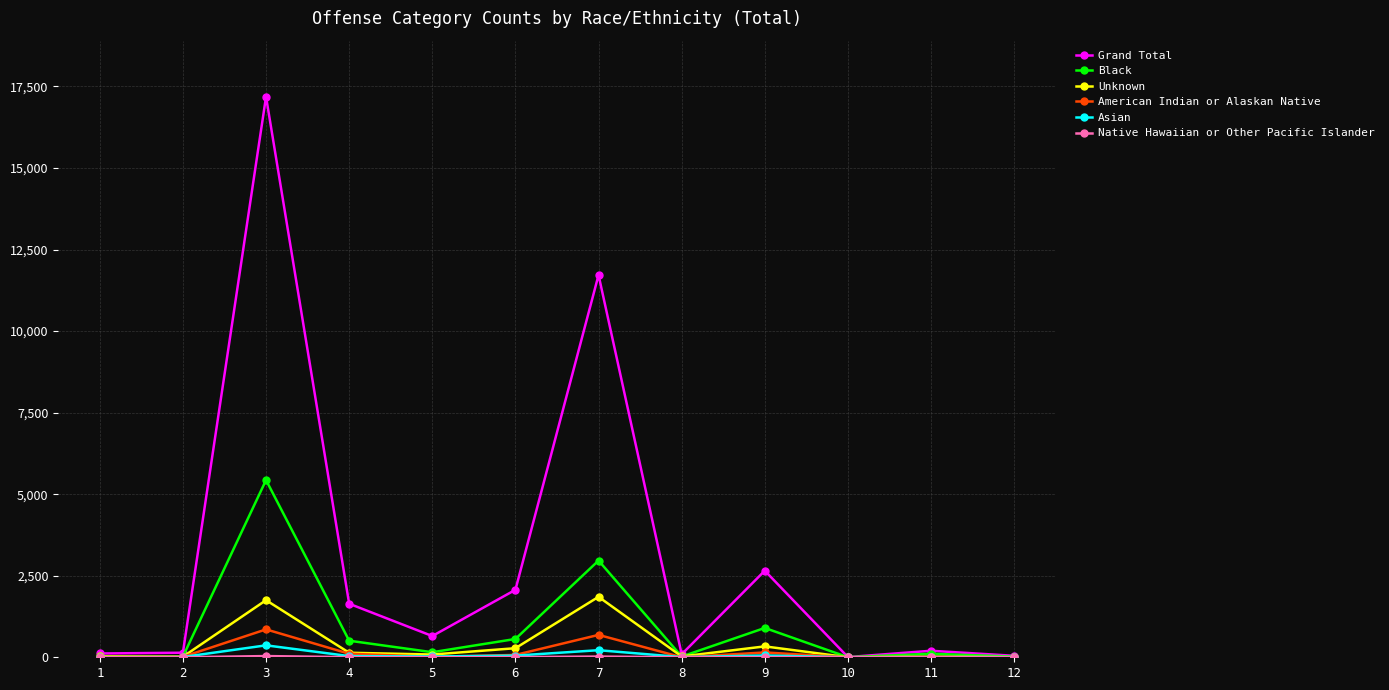

Which series has the largest range (max minus min)?

Grand Total